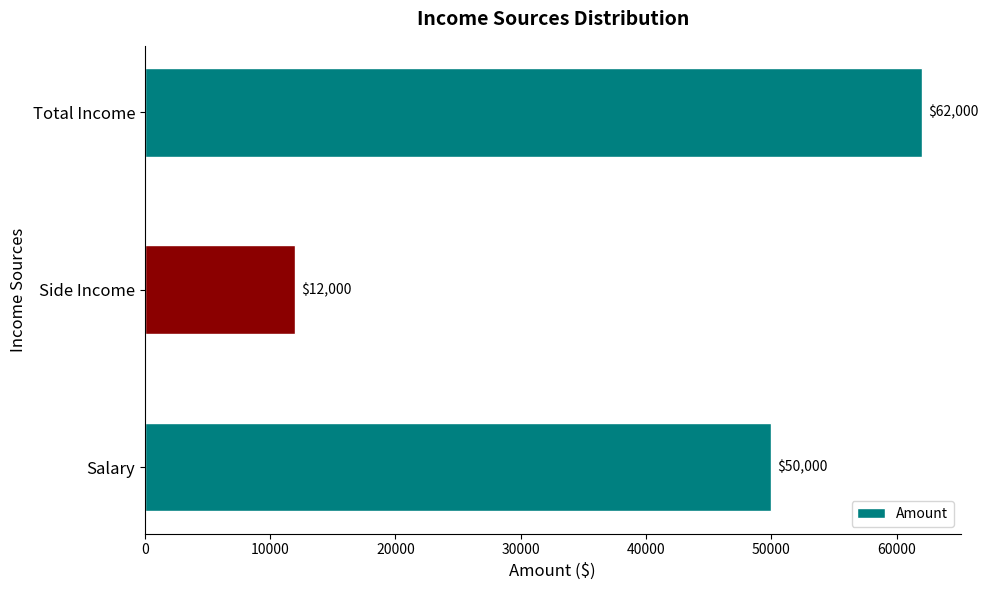

Is it true that the value at Salary is 82249?

False